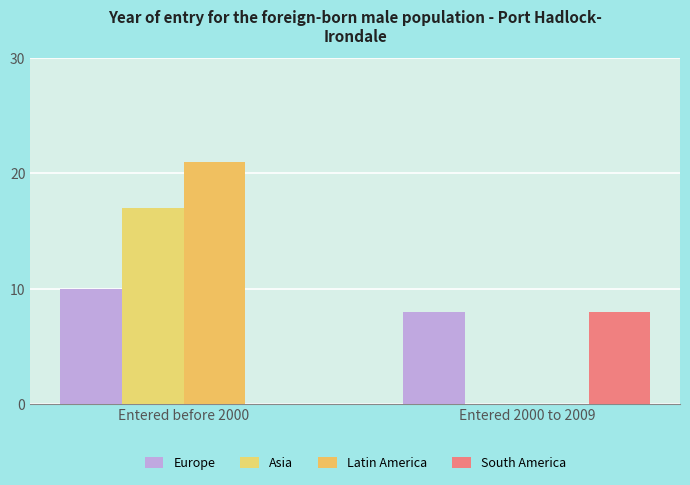

How many distinct data groups are displayed?

4